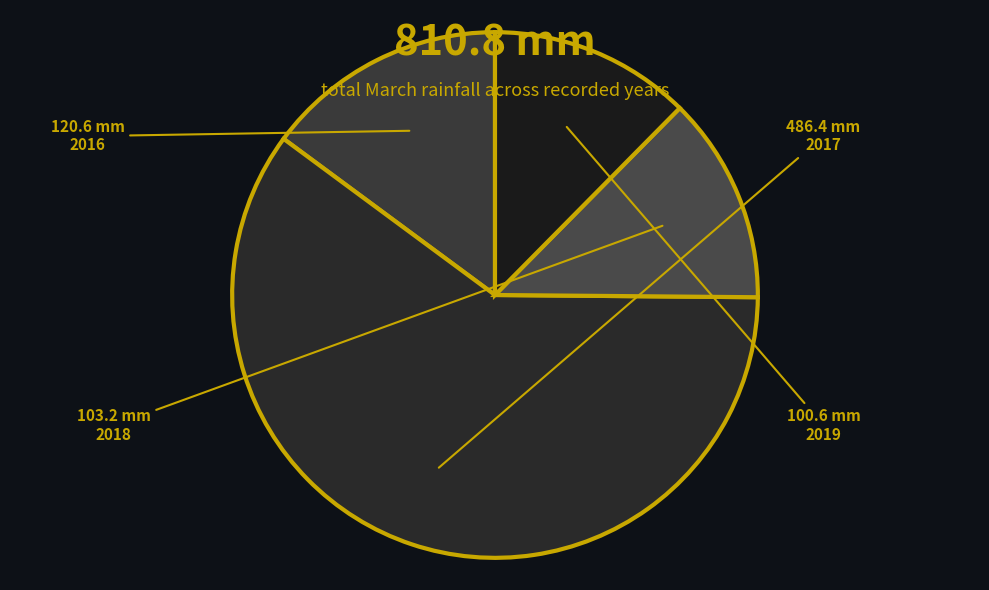

How many slices are in this pie chart?

4